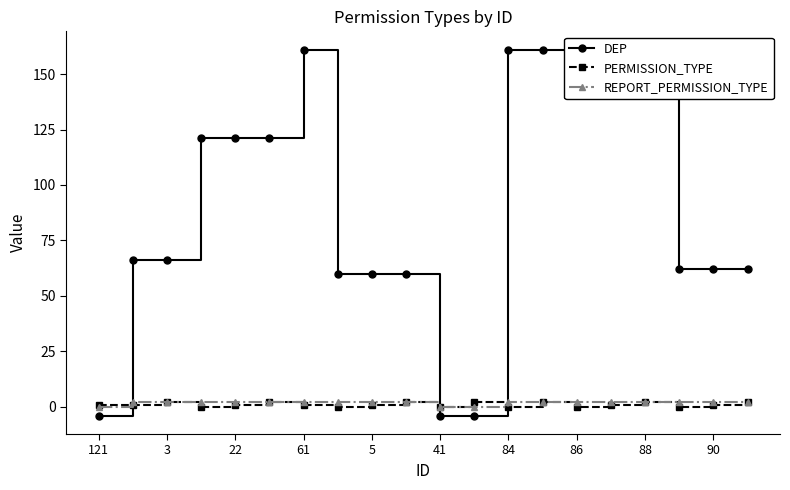

What are all the series names shown in the legend?

DEP, PERMISSION_TYPE, REPORT_PERMISSION_TYPE